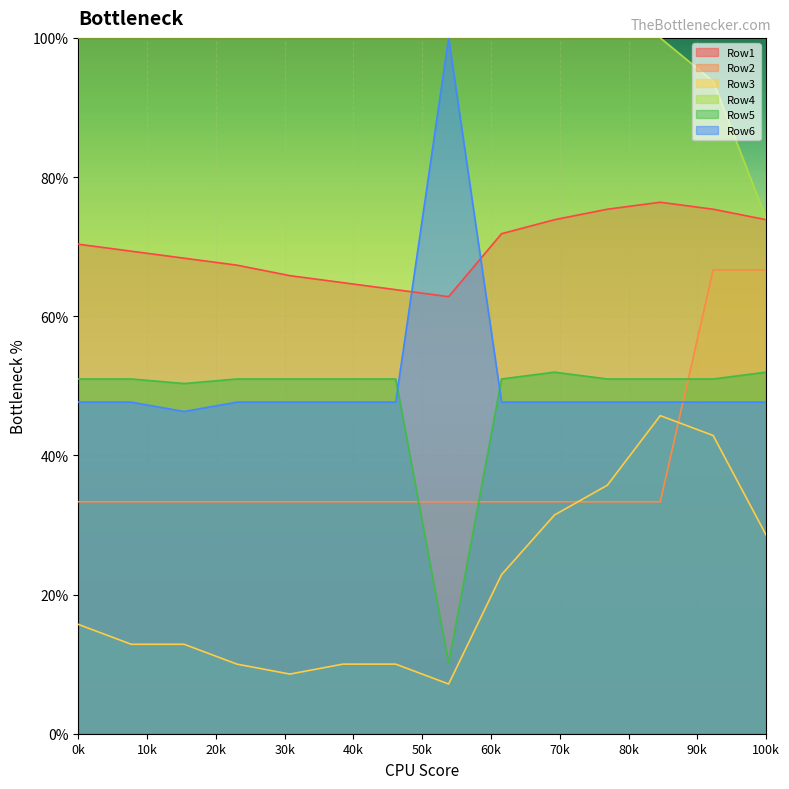

The value of Row6 at 2 is 0.5. True or false?

True